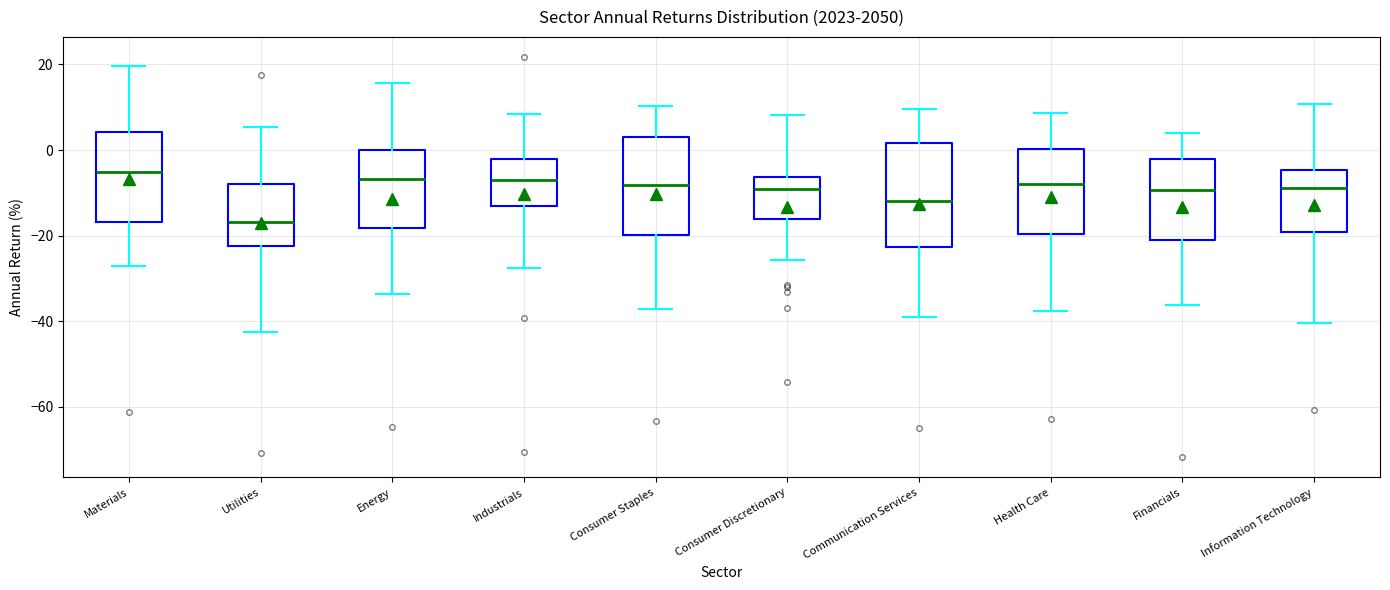

Where is the lower edge of the box for Financials on the y-axis? The values are not printed on the chart, so give them approximately, as read against the axis.

-20